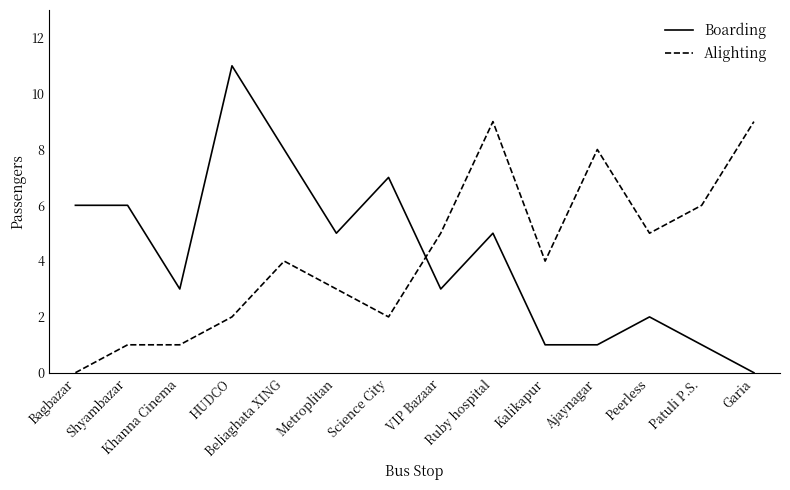

How many lines are shown in the chart?

2